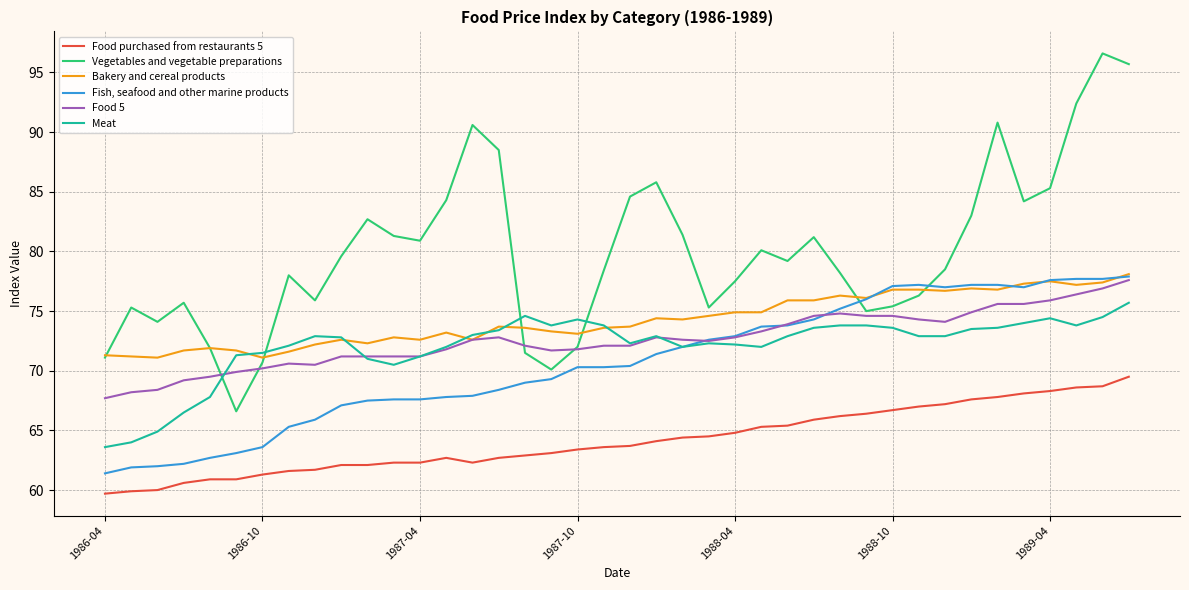

What is the highest value of the Vegetables and vegetable preparations series?

96.6